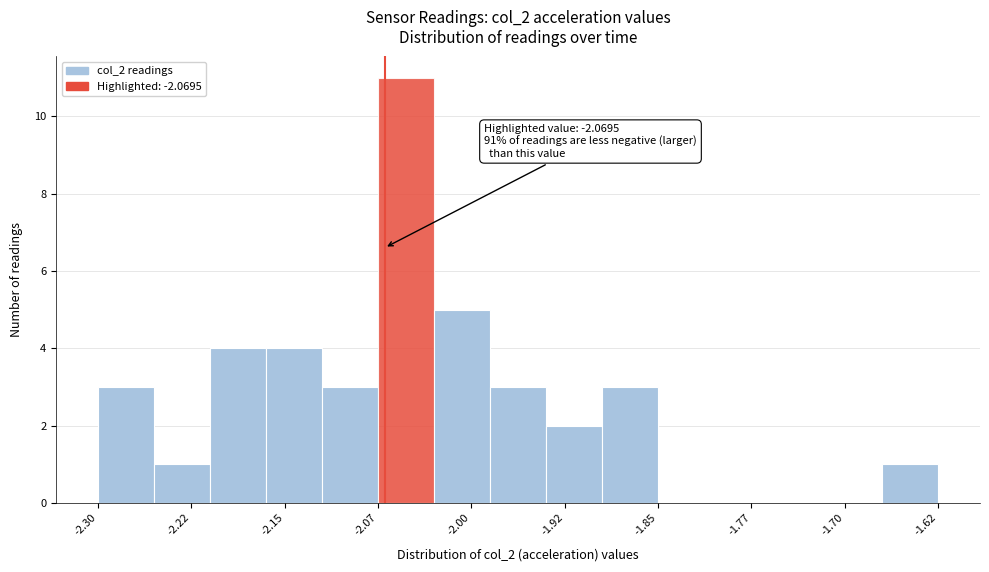

Over which range of the x-axis is the bar tallest?

-2.07 to -2.03